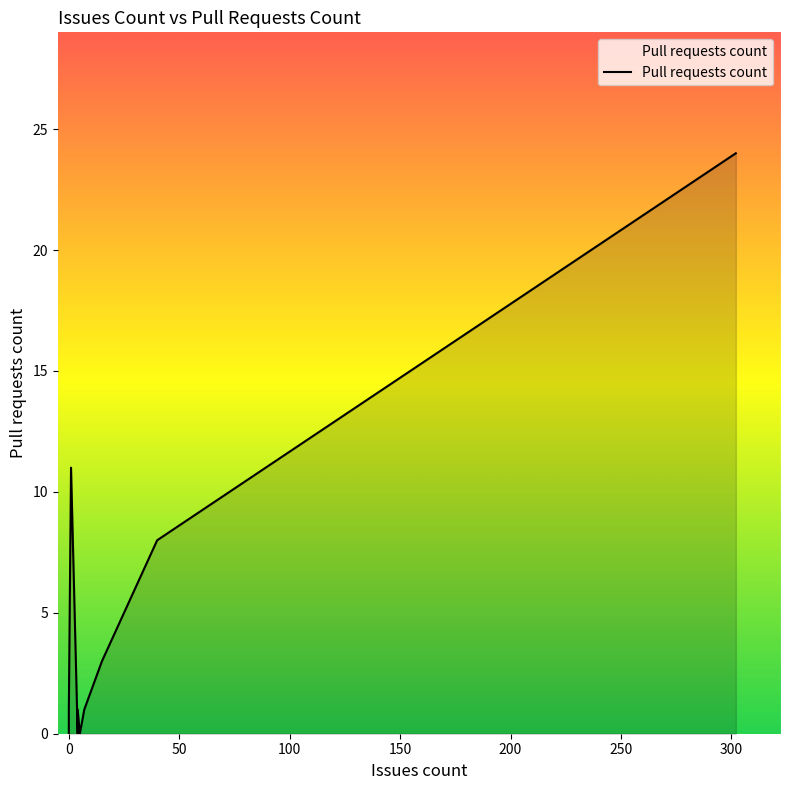

Does the chart have visible grid lines?

No